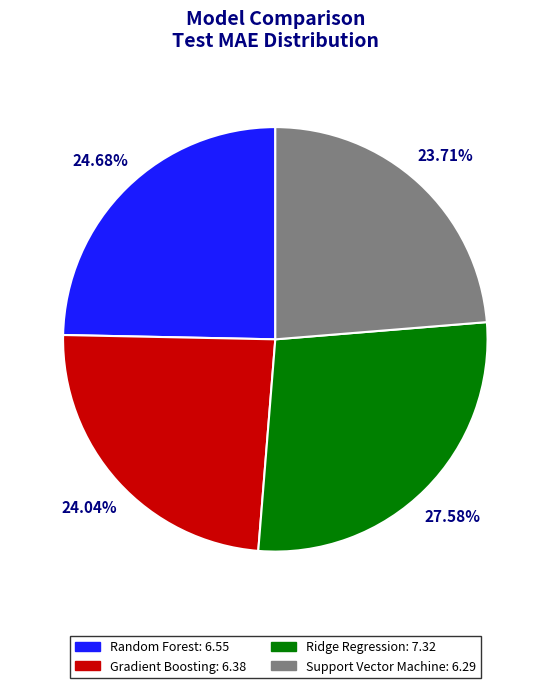

Which has a higher value, Ridge Regression or Random Forest?

Ridge Regression